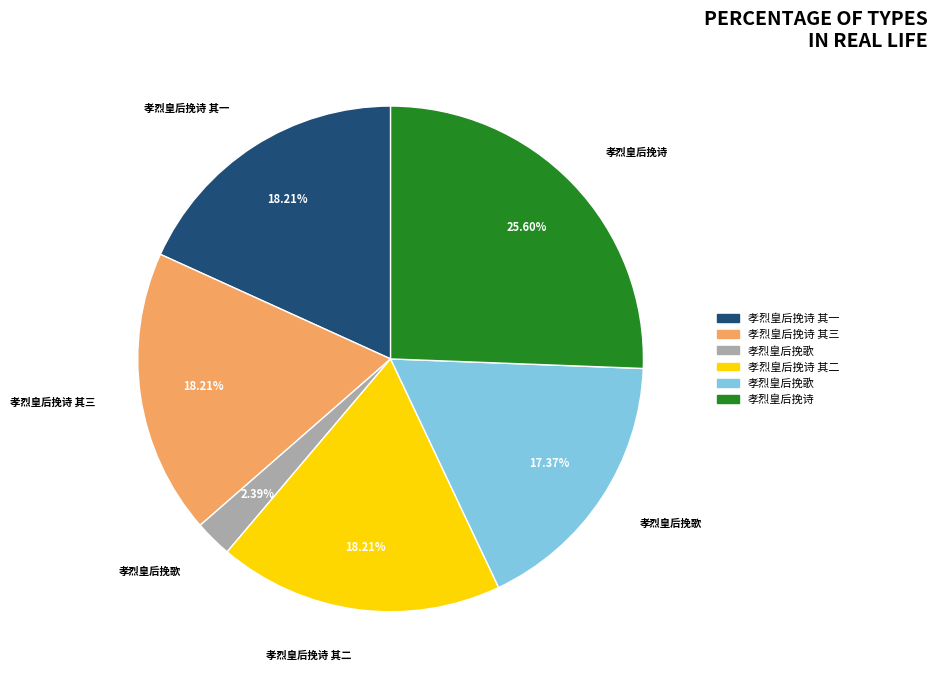

Is there any slice that represents more than half of the pie?

No